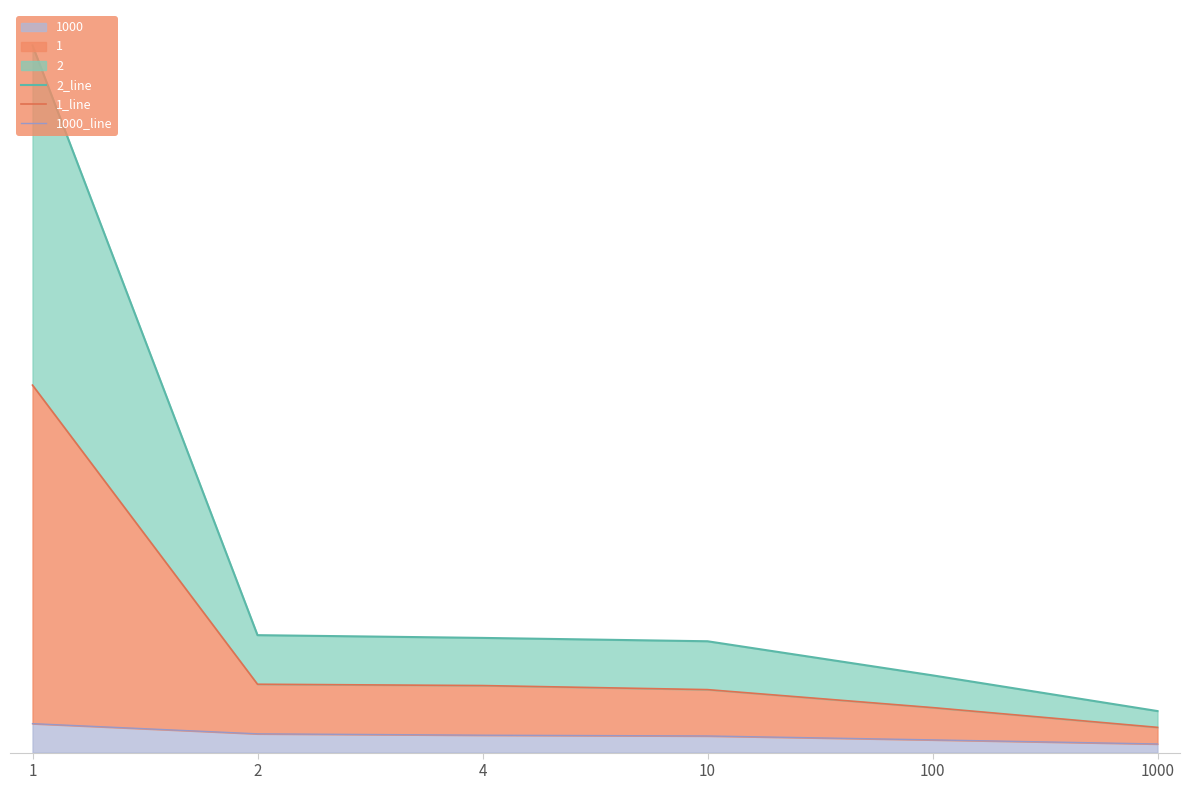

How many data points in 1000_line are above 4?

4